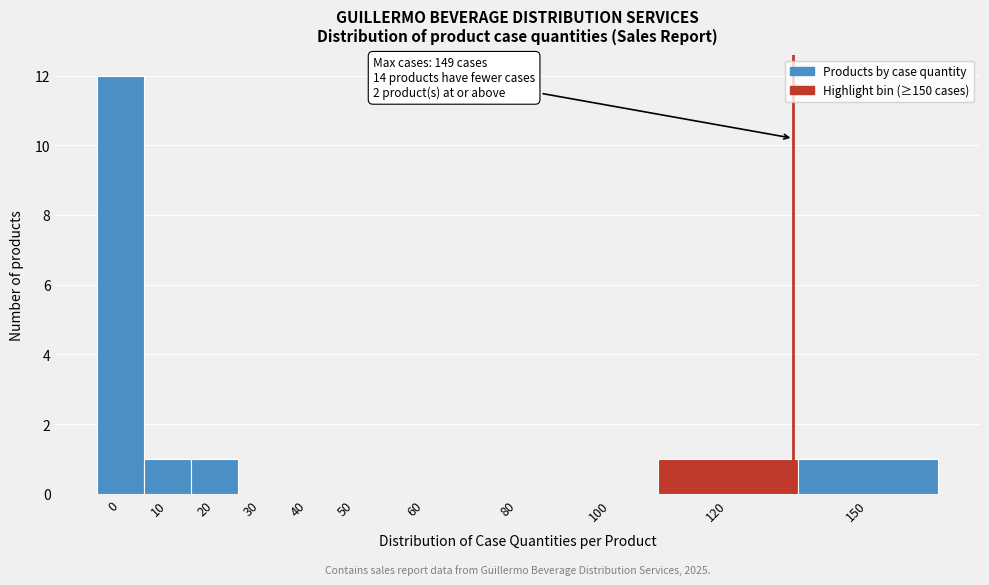

Reading left to right, transcribe all the data shown in this chart.

0=12	10=1	20=1	30=0	40=0	50=0	60=0	80=0	100=0	120=1	150=1